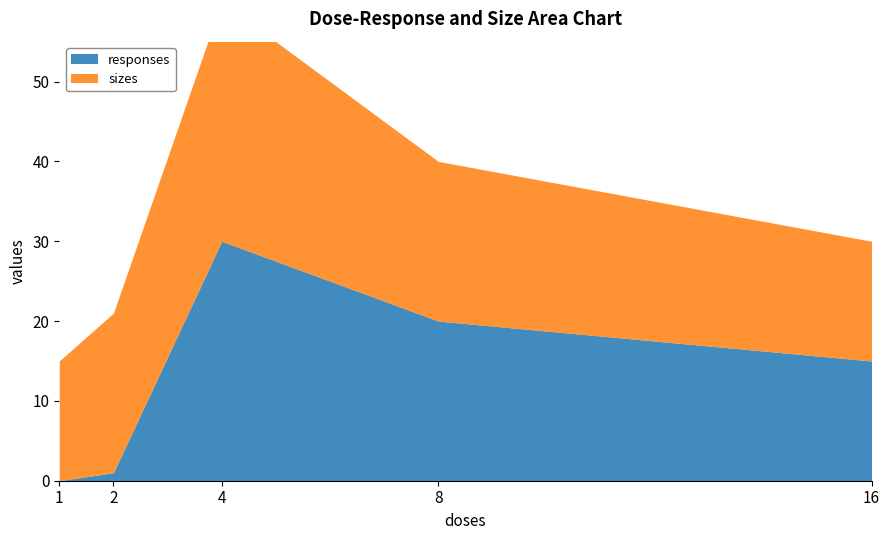

True or false: sizes and responses cross at least once.

False